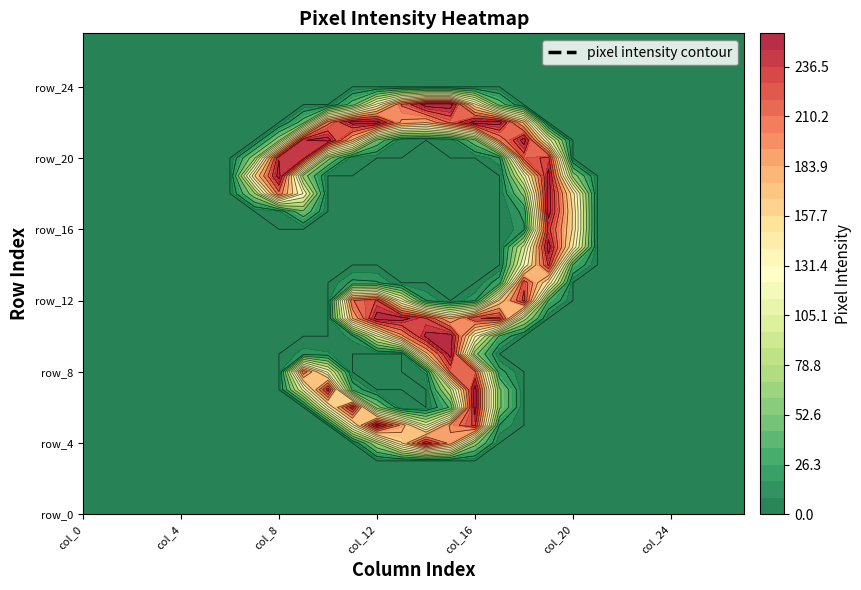

At which label is row_3 closest to 0?

col_0